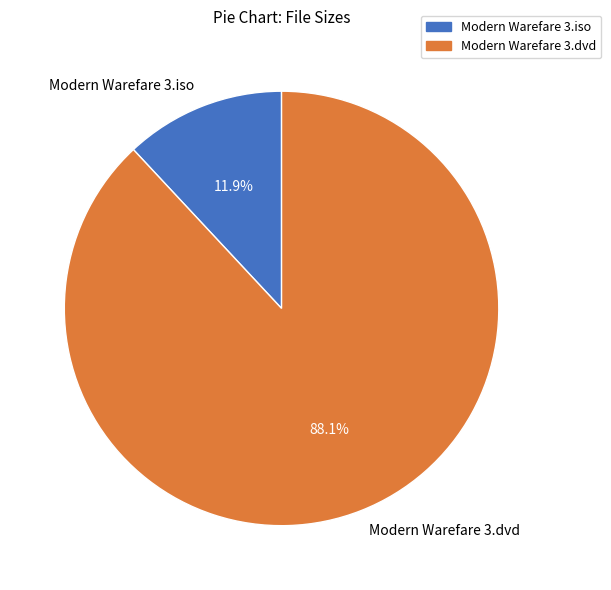

Which has a higher value, Modern Warefare 3.iso or Modern Warefare 3.dvd?

Modern Warefare 3.dvd